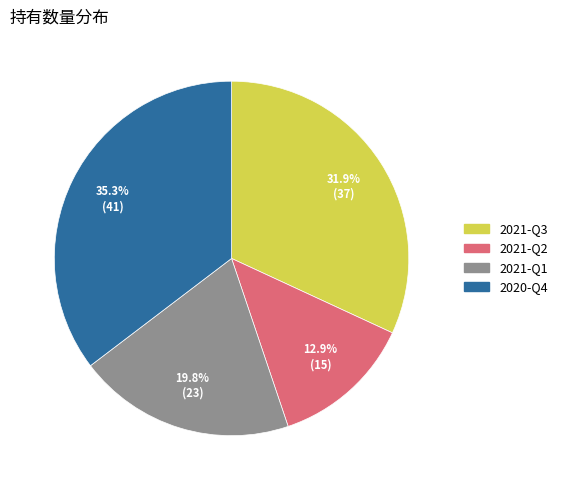

Count the number of slices in the pie.

4